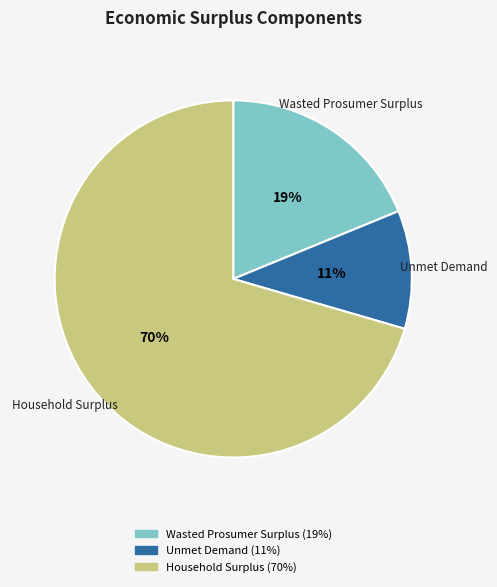

Between Household Surplus and Wasted Prosumer Surplus, which is larger?

Household Surplus